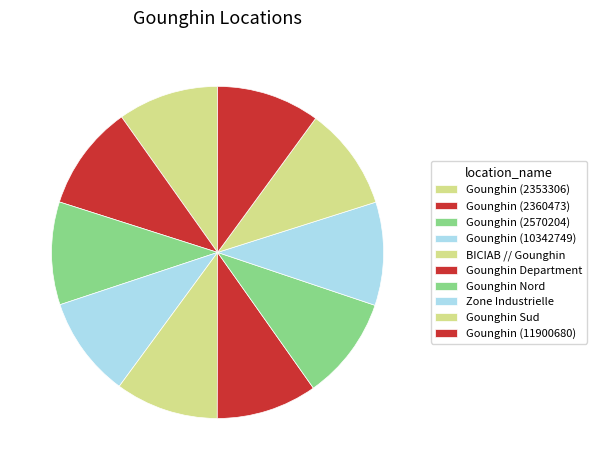

Count the number of slices in the pie.

10